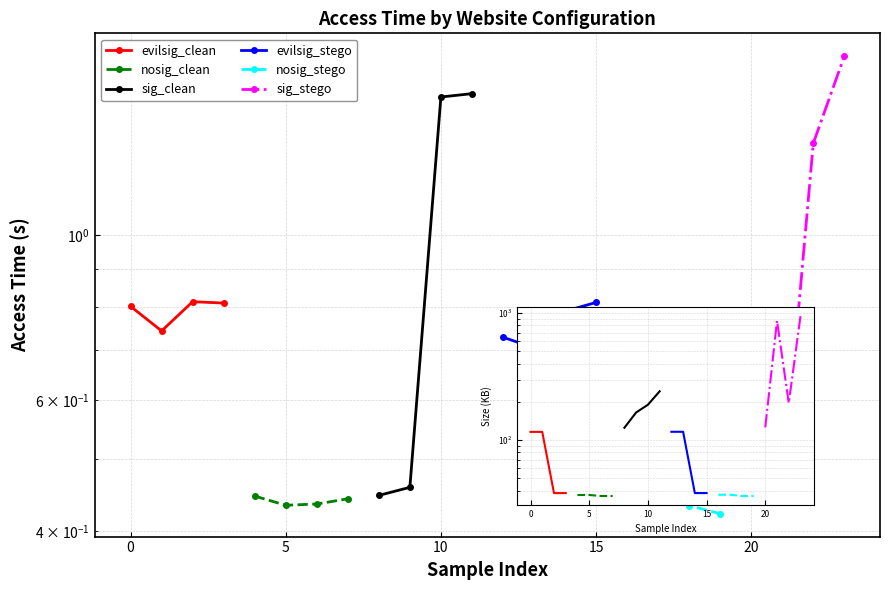

What is the value of the evilsig_stego point at the 2nd from the left?

116.3